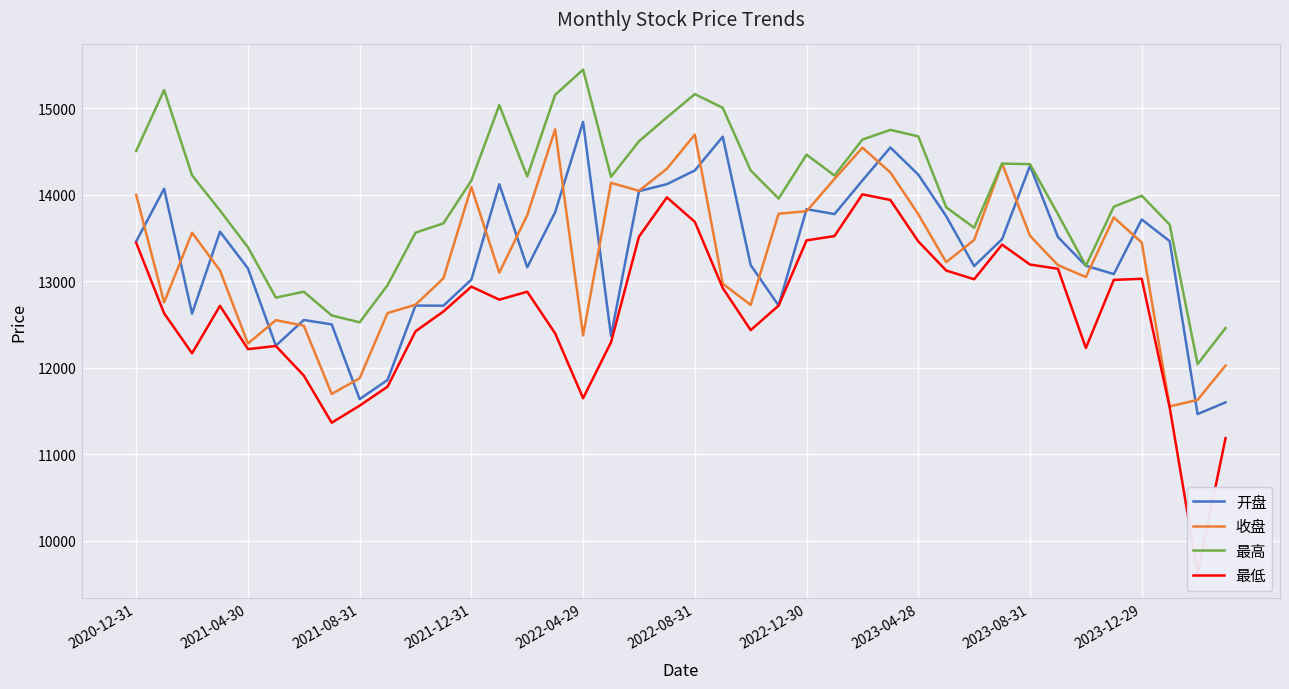

True or false: 最低 and 收盘 cross at least once.

False